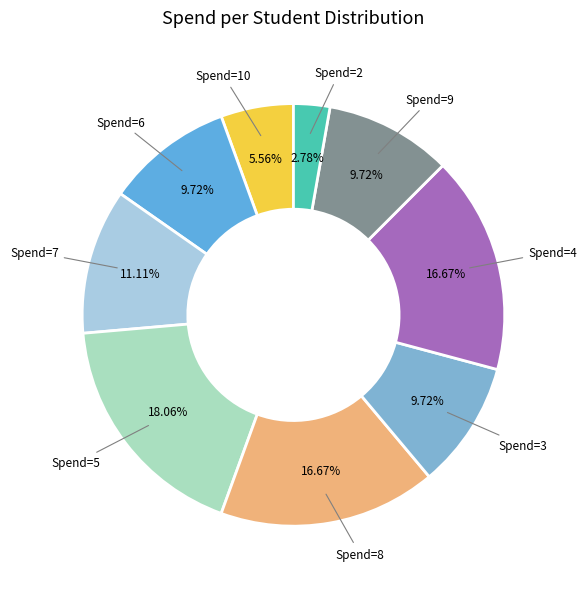

Does any single category account for the majority?

No